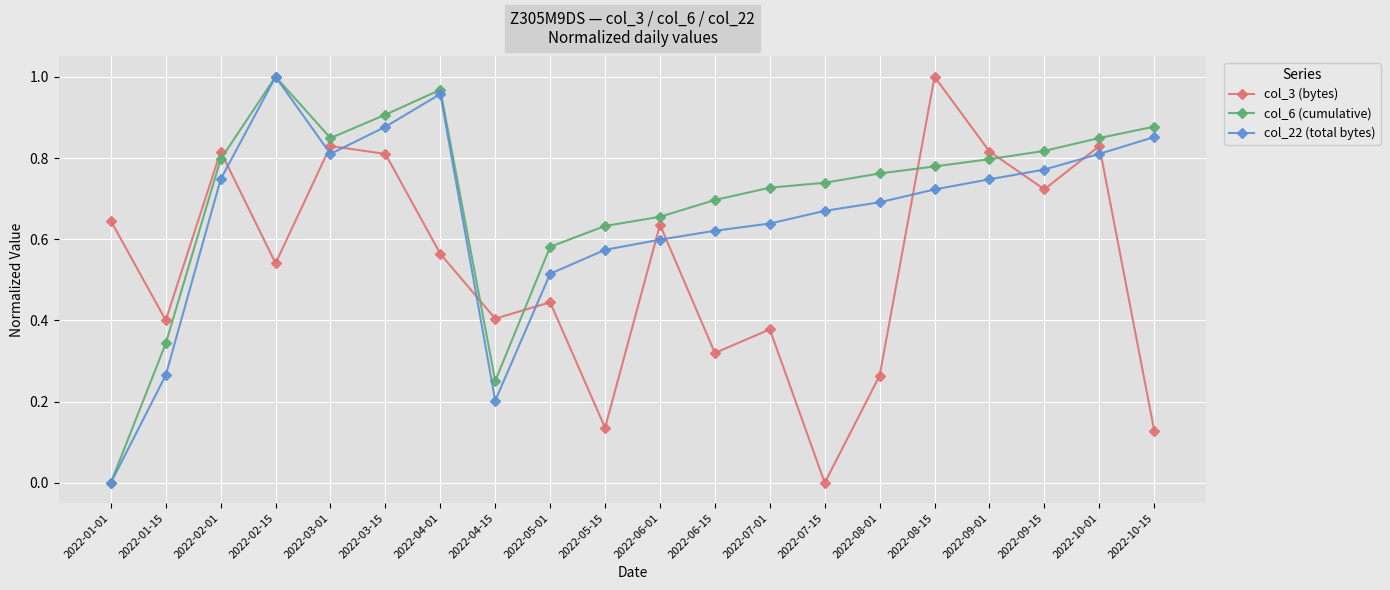

Which series changed the most between 2022-03-15 and 2022-08-01?

col_3 (bytes)